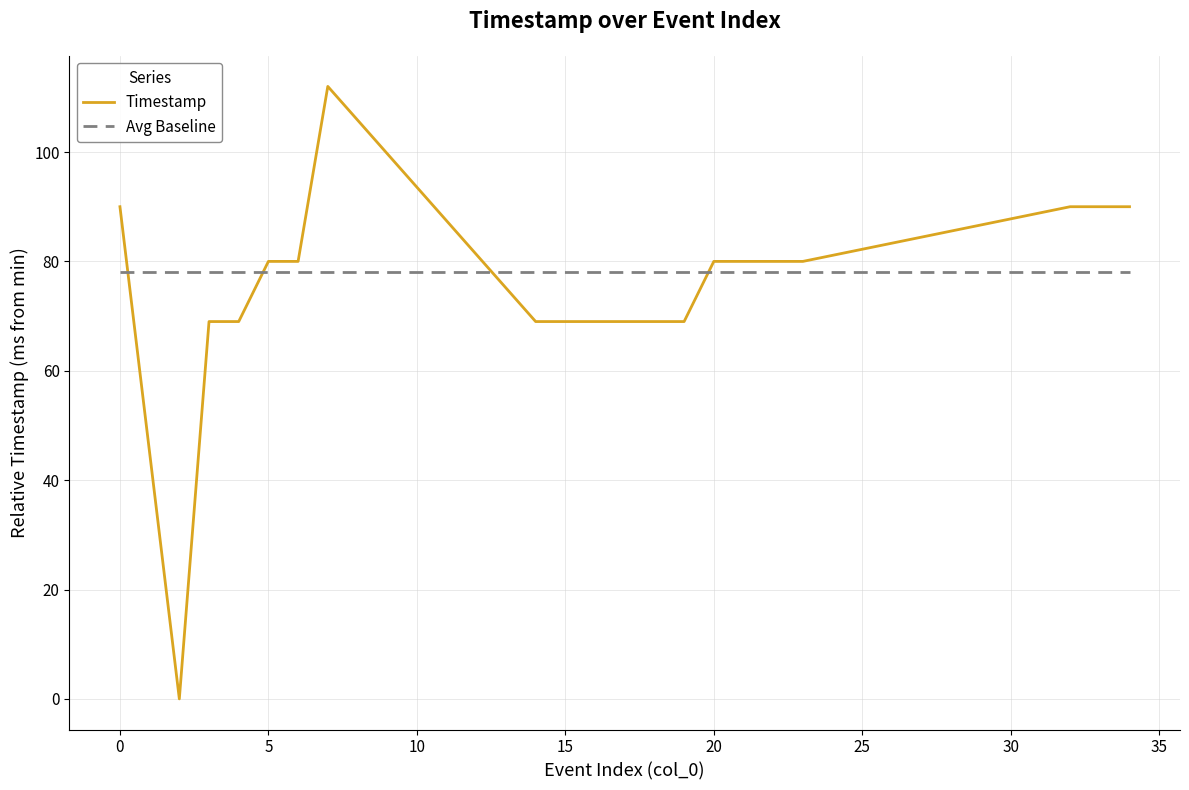

How many lines are shown in the chart?

2